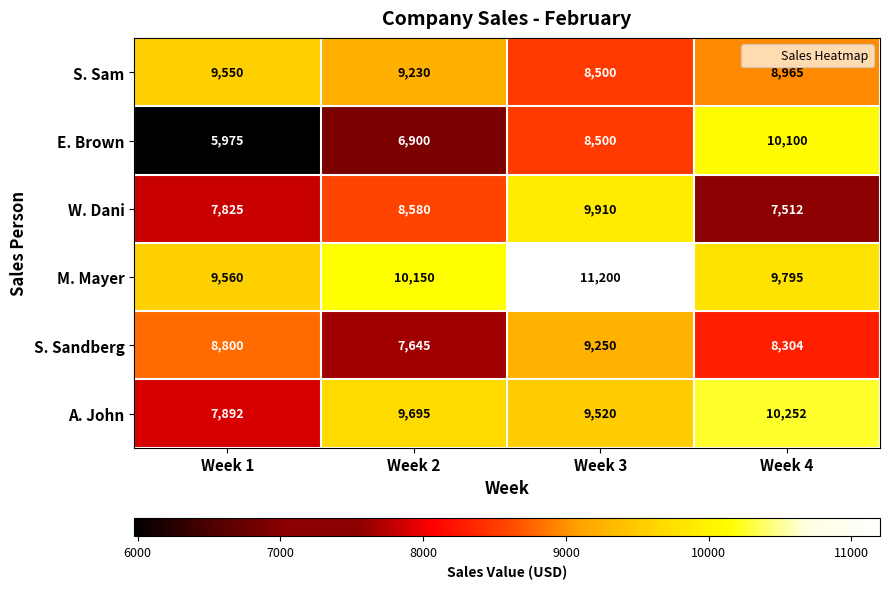

Count the S. Sam values in the range 8965 to 9550.

3